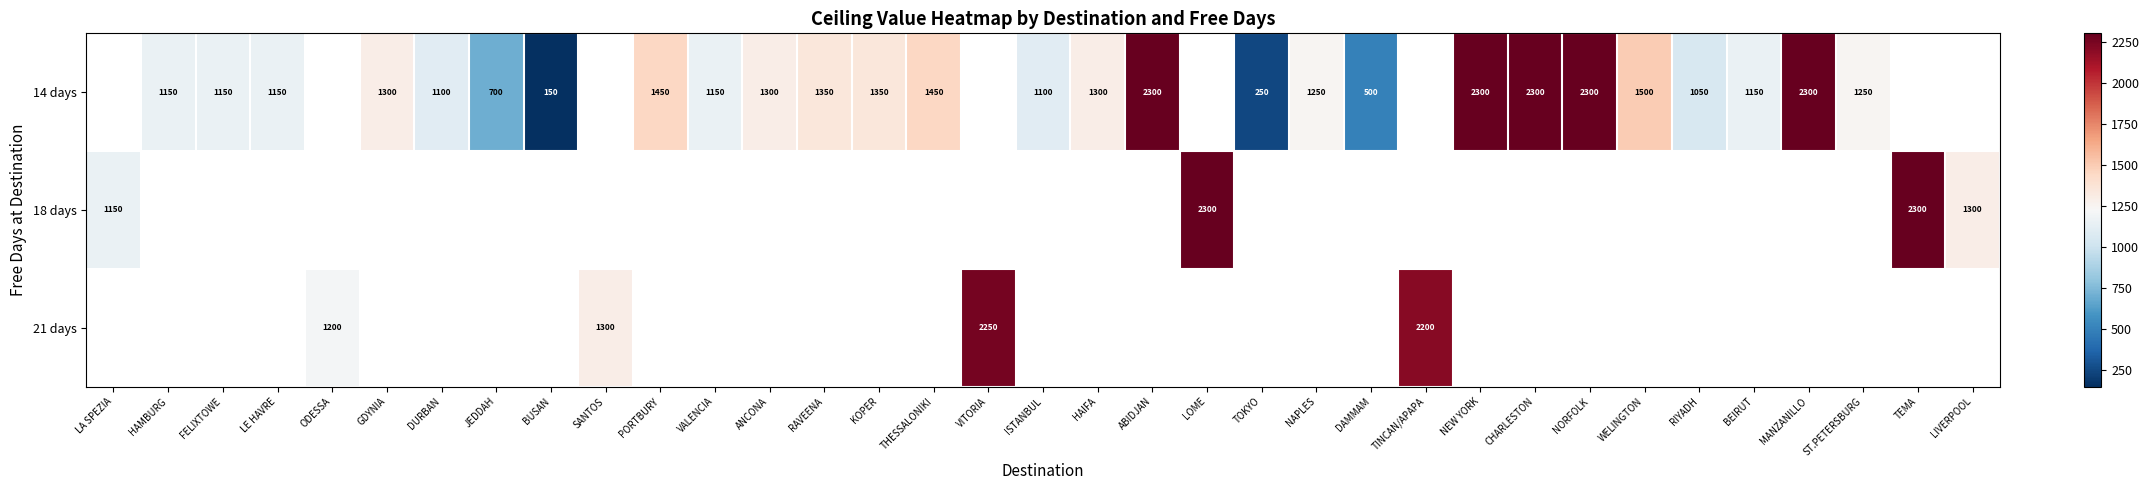

At which category does the chart reach its peak across all series?

ABIDJAN